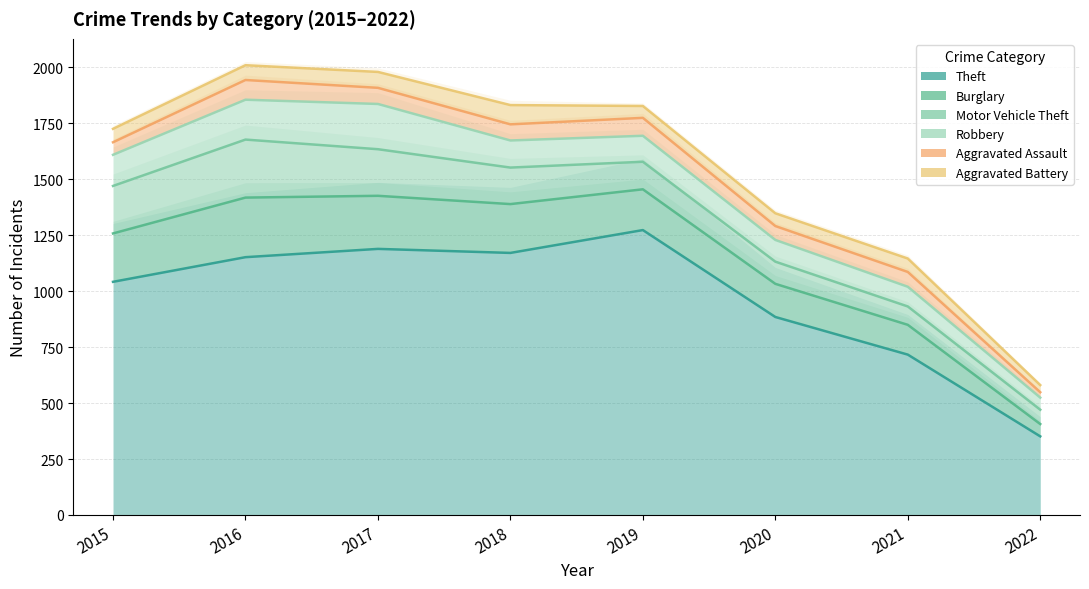

Does the chart have visible grid lines?

Yes